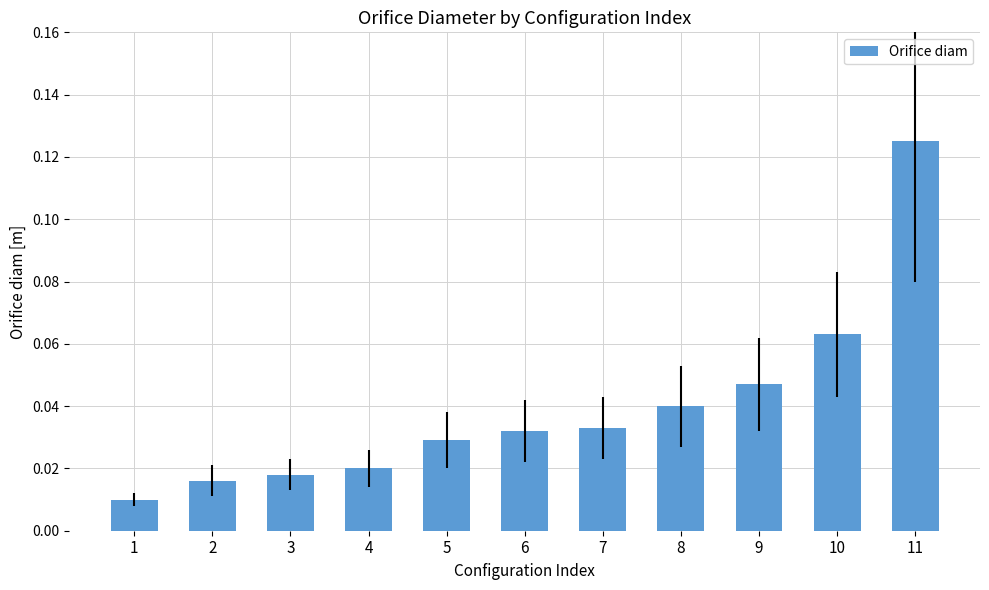

Which has a higher value, 6 or 10?

10